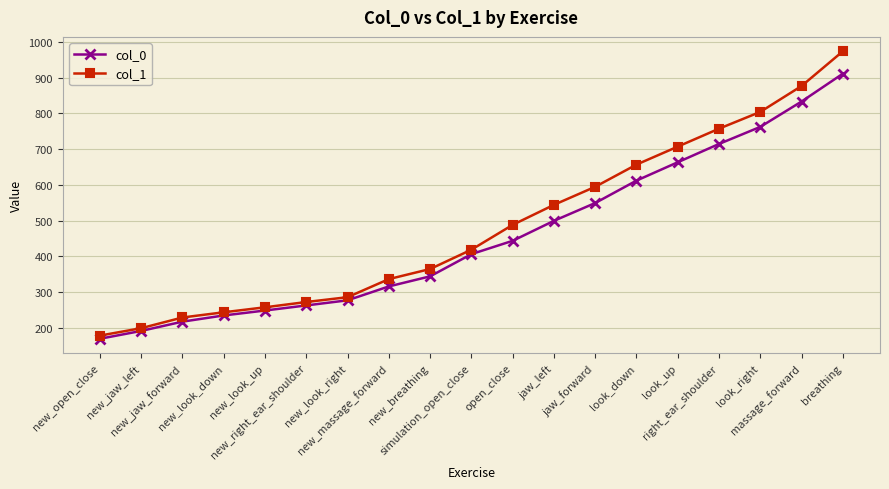

True or false: col_1 and col_0 intersect in this chart.

False